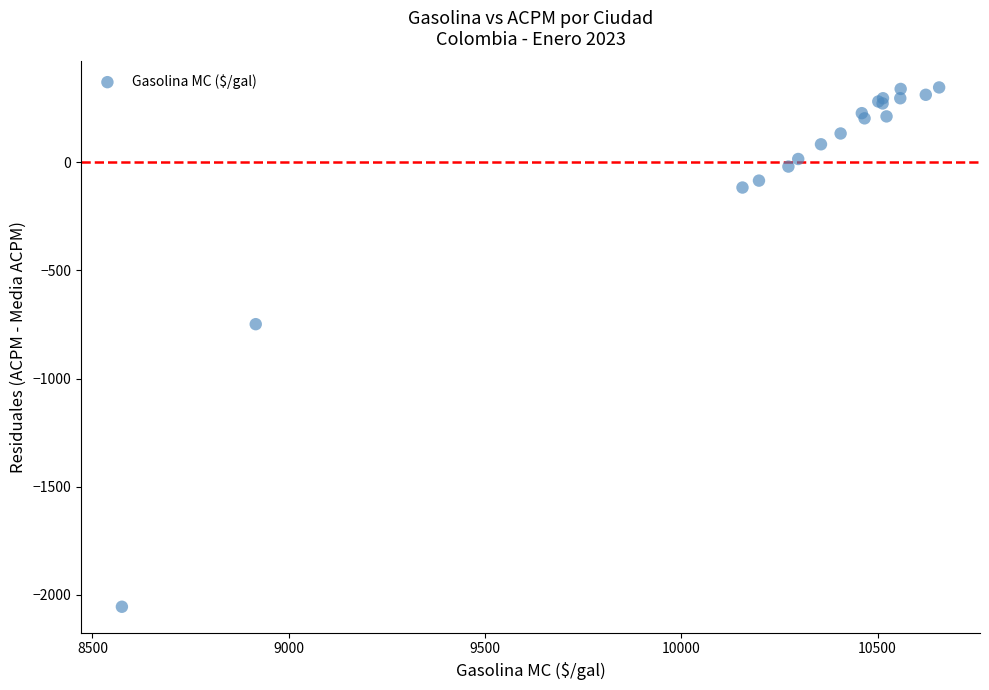

What Y value in the scatter plot is closest to -854?

-748.3